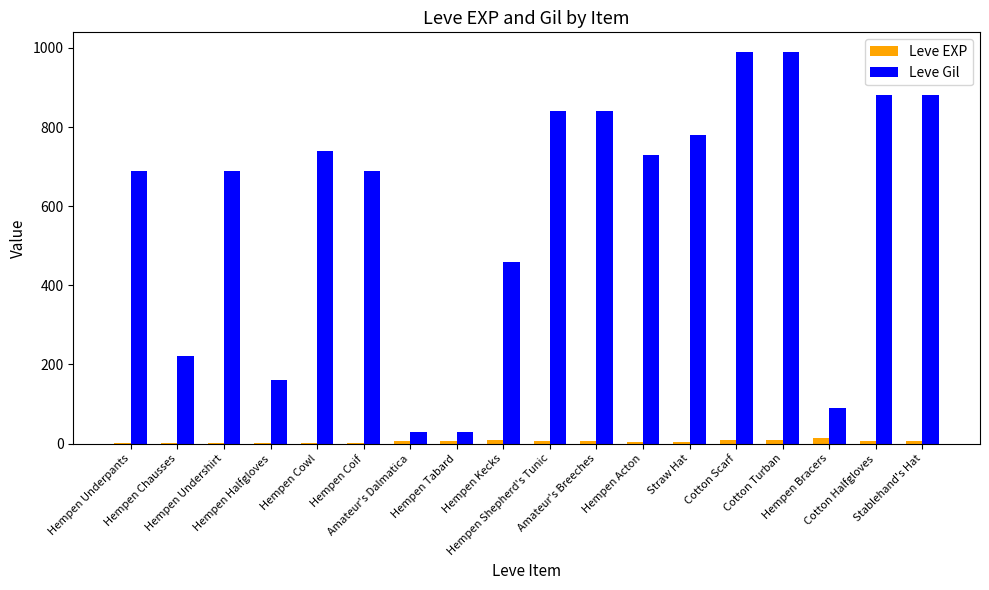

Which series has the largest total across all categories?

Leve Gil